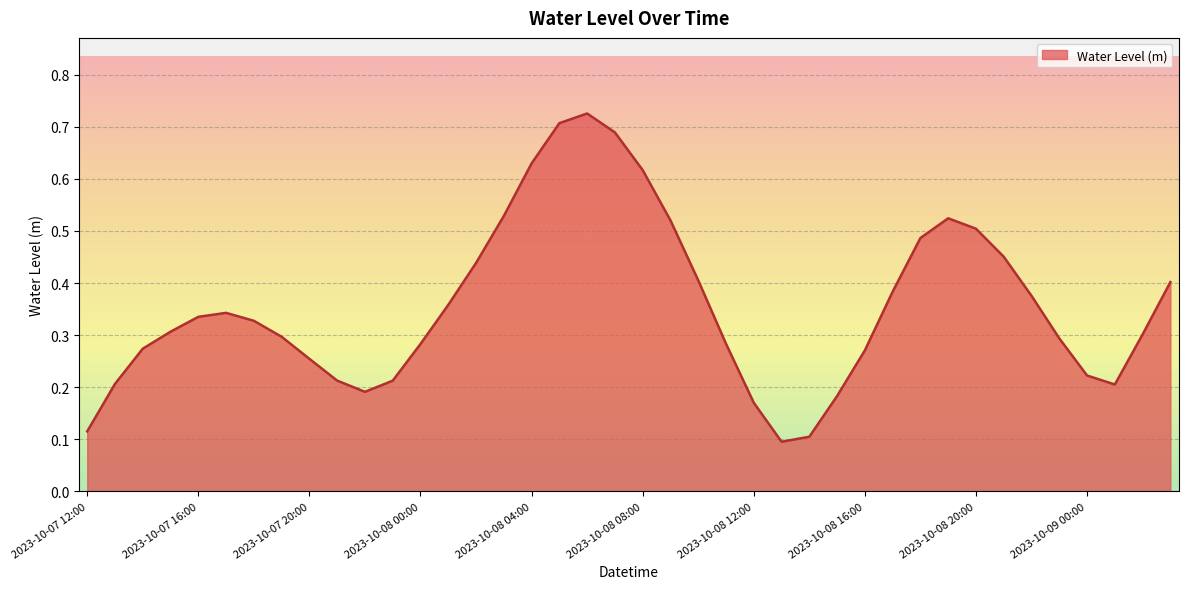

True or false: the data has more than 2 interior local peaks.

True